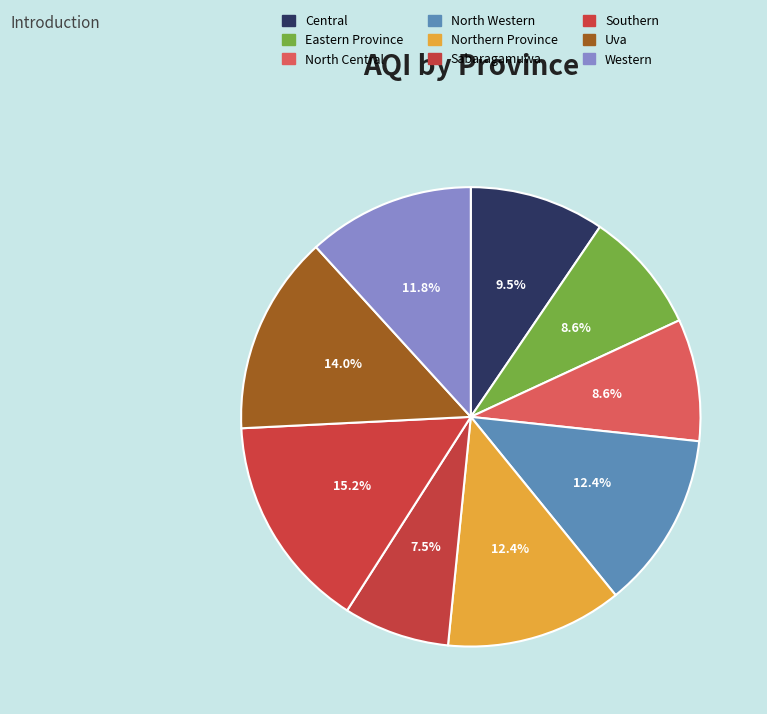

What is the smallest slice in the pie chart?

Sabaragamuwa